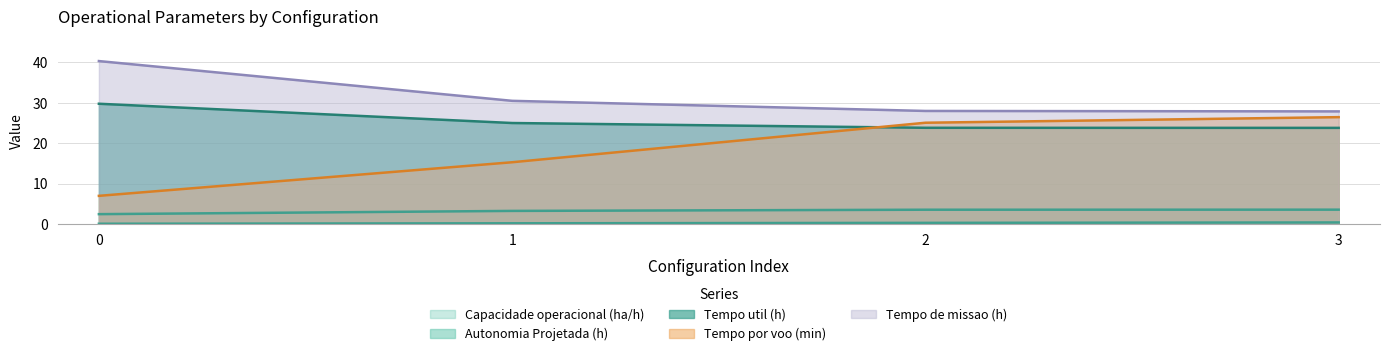

Reading left to right, what are all the values shown in this chart?

Capacidade operacional [ha/h]: 0=2.5	1=3.3	2=3.6	3=3.6
Tempo de missao [h]: 0=40.3	1=30.5	2=28.0	3=27.9
Tempo util [h]: 0=29.8	1=25.0	2=23.8	3=23.8
Tempo por voo [min]: 0=7.0	1=15.3	2=25.1	3=26.4
Autonomia Projetada [h]: 0=0.1	1=0.2	2=0.3	3=0.4